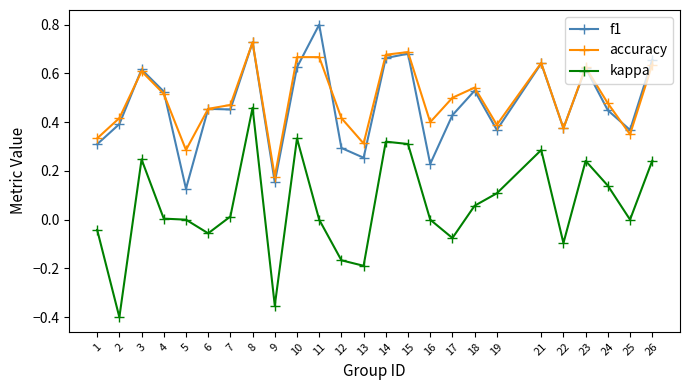

What are all the series names shown in the legend?

f1, accuracy, kappa